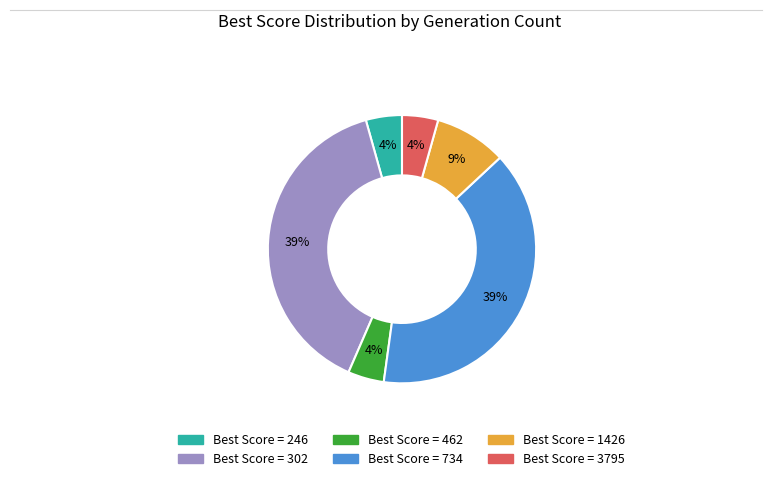

To the nearest percent, what is the average slice percentage?

17%